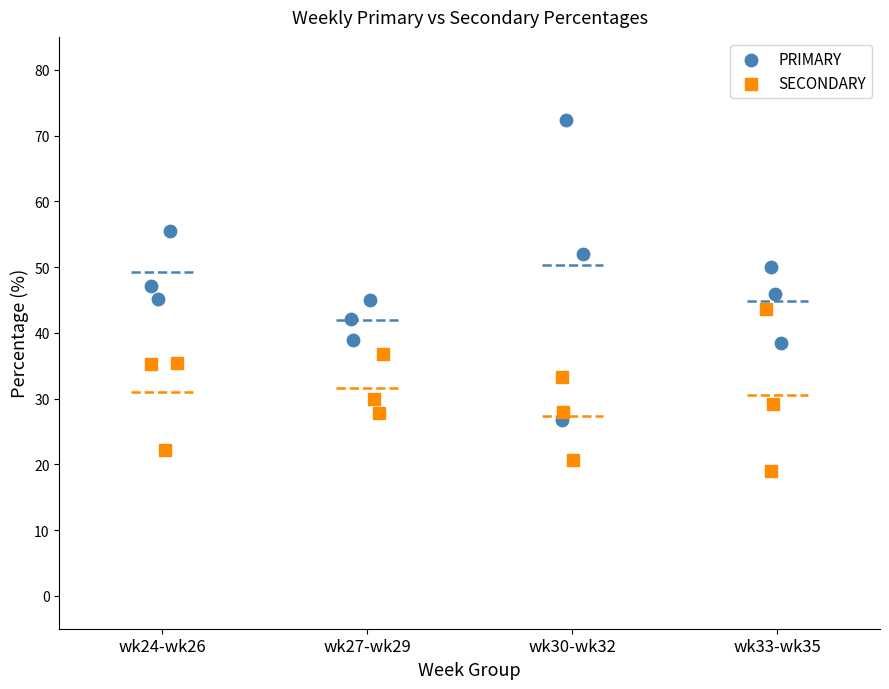

Which series has the widest spread of Y values?

PRIMARY